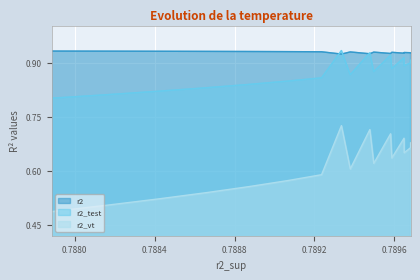

Which series changed the most between model_1_9_9 and model_1_9_0?

r2_vt